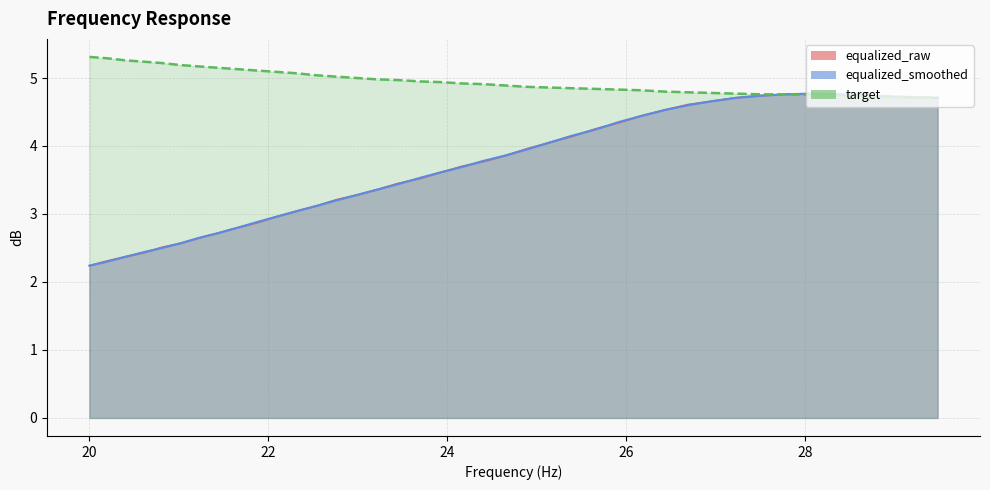

What are all the series names shown in the legend?

target, equalized_smoothed, equalized_raw